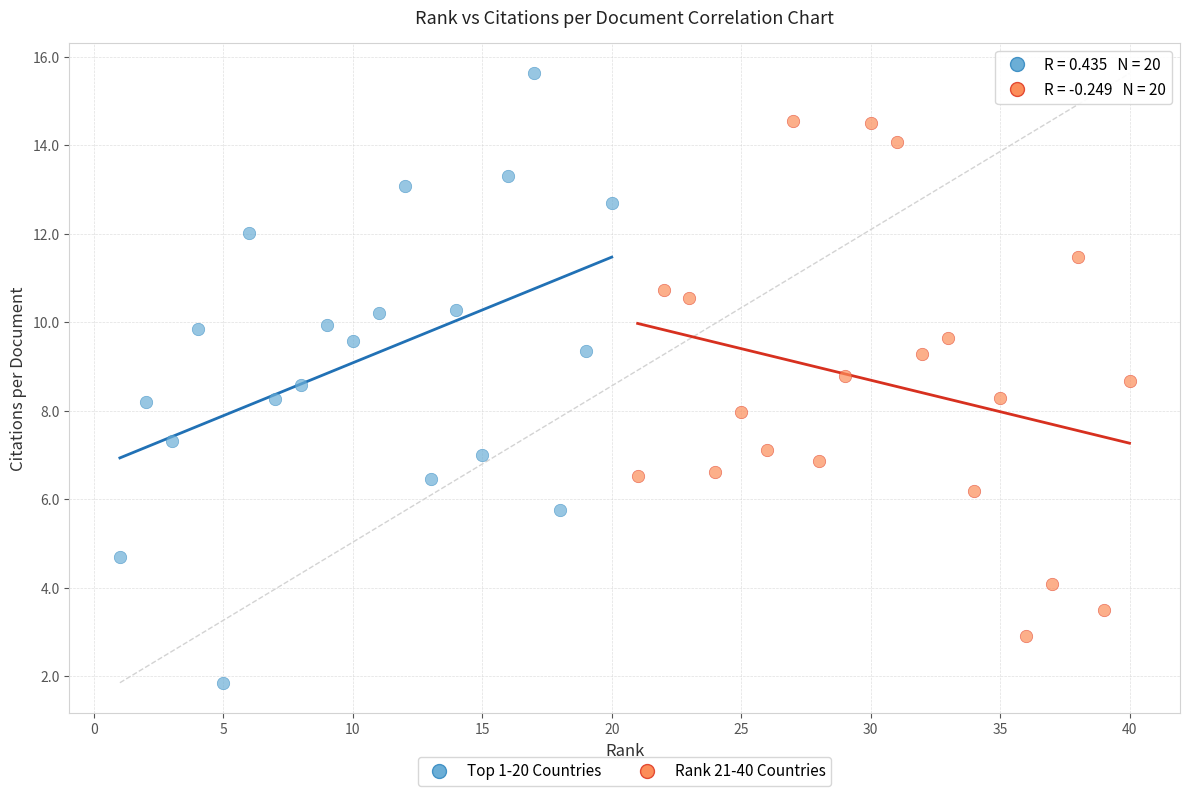

Which series reaches the minimum Y coordinate?

Top 1-20 Countries